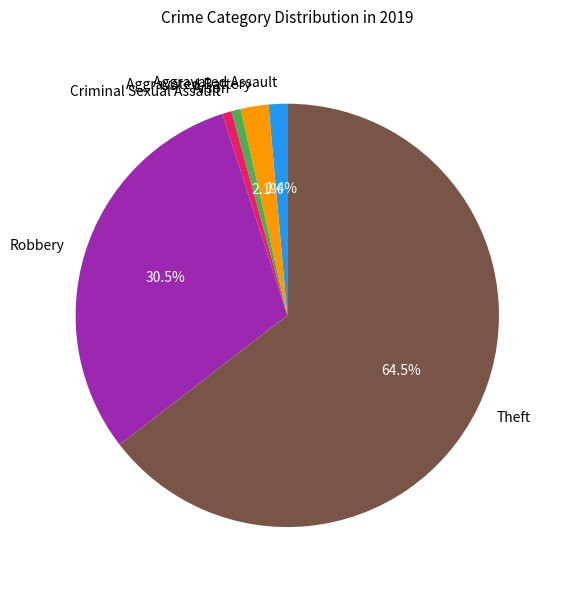

Which slice represents more than half of the pie?

Theft